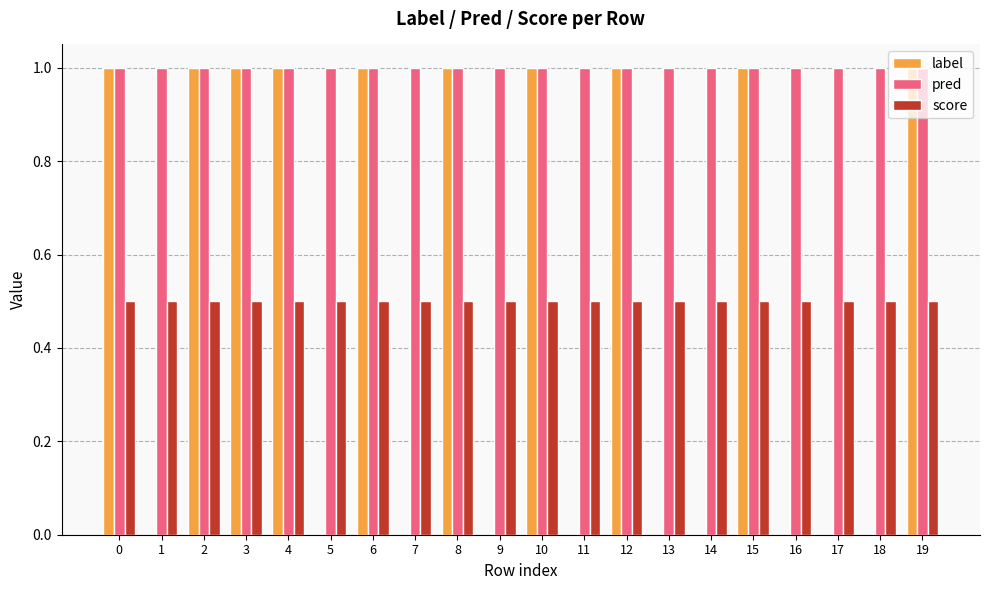

Reading left to right, extract all data points from this chart.

label: 0=1.0	1=0.0	2=1.0	3=1.0	4=1.0	5=0.0	6=1.0	7=0.0	8=1.0	9=0.0	10=1.0	11=0.0	12=1.0	13=0.0	14=0.0	15=1.0	16=0.0	17=0.0	18=0.0	19=1.0
pred: 0=1.0	1=1.0	2=1.0	3=1.0	4=1.0	5=1.0	6=1.0	7=1.0	8=1.0	9=1.0	10=1.0	11=1.0	12=1.0	13=1.0	14=1.0	15=1.0	16=1.0	17=1.0	18=1.0	19=1.0
score: 0=0.5	1=0.5	2=0.5	3=0.5	4=0.5	5=0.5	6=0.5	7=0.5	8=0.5	9=0.5	10=0.5	11=0.5	12=0.5	13=0.5	14=0.5	15=0.5	16=0.5	17=0.5	18=0.5	19=0.5